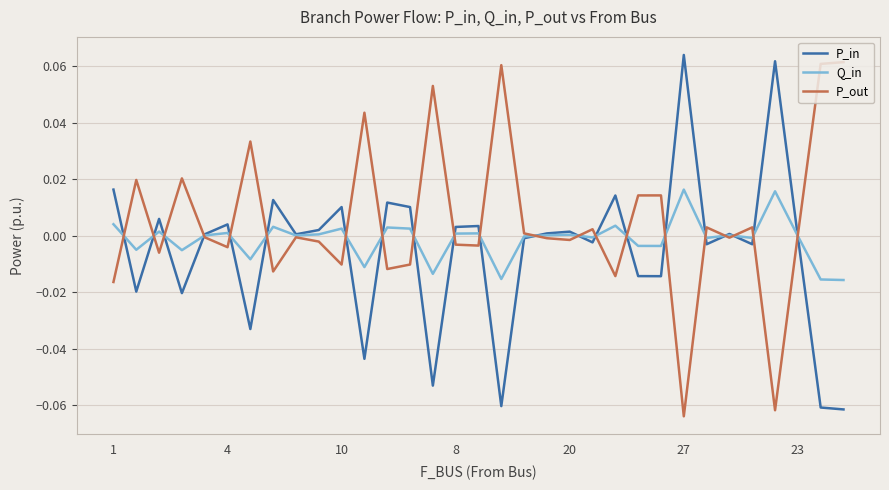

Which series has the largest total across all categories?

P_out